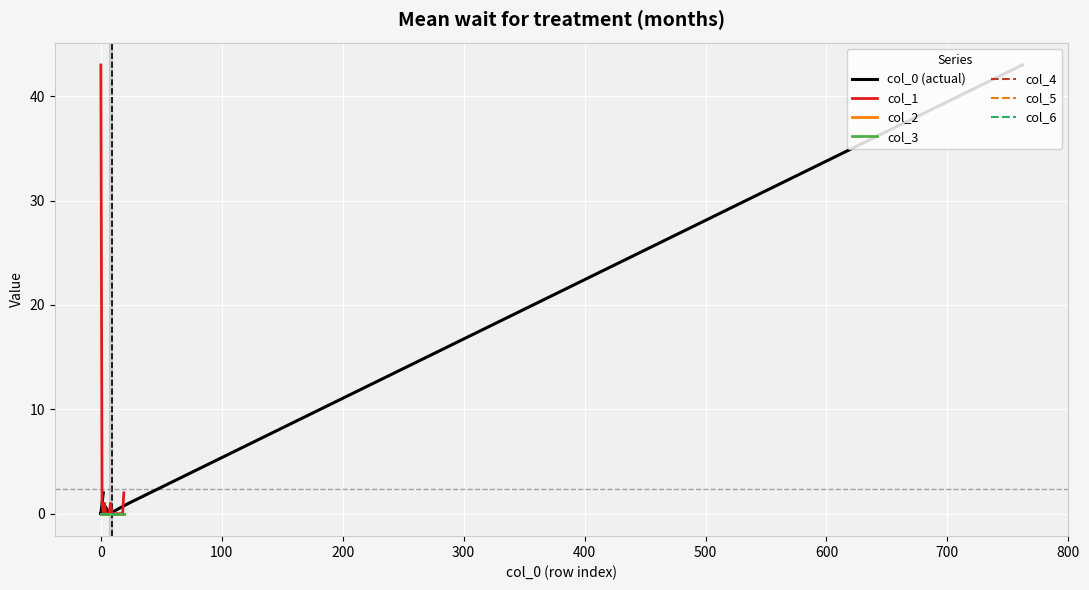

True or false: col_5 and col_2 intersect in this chart.

False